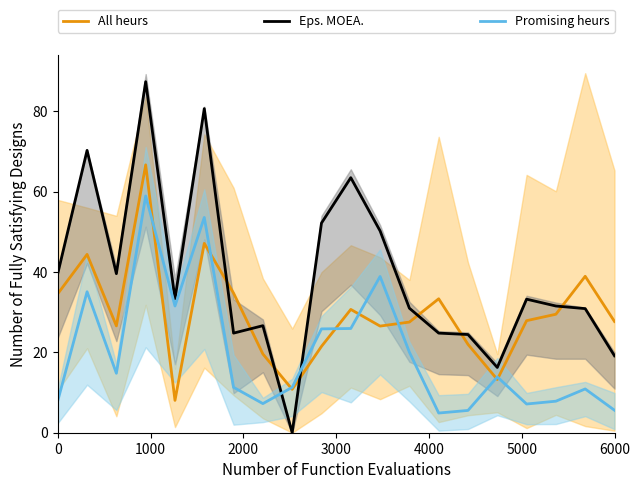

True or false: All heurs and Eps. MOEA. intersect in this chart.

True